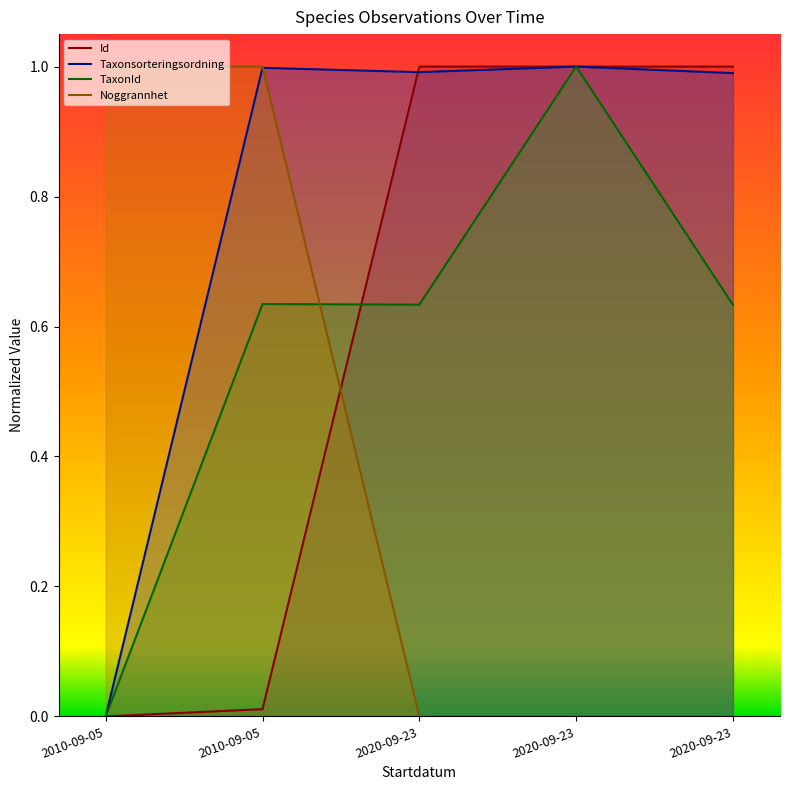

Is the value of TaxonId at 2010-09-05 greater than the value of Taxonsorteringsordning at 2020-09-23?

No